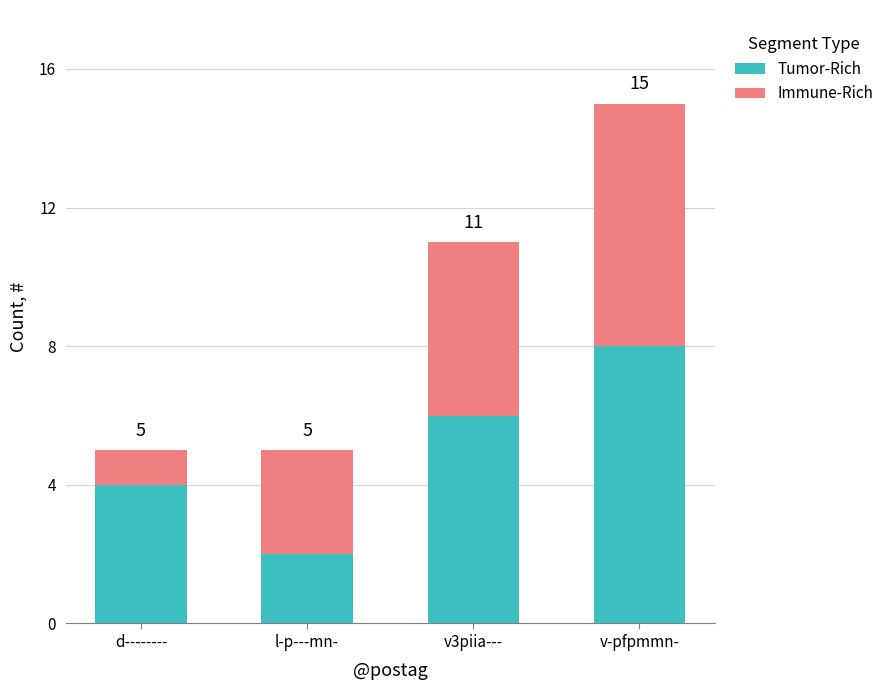

At which label does Tumor-Rich reach its minimum?

l-p---mn-